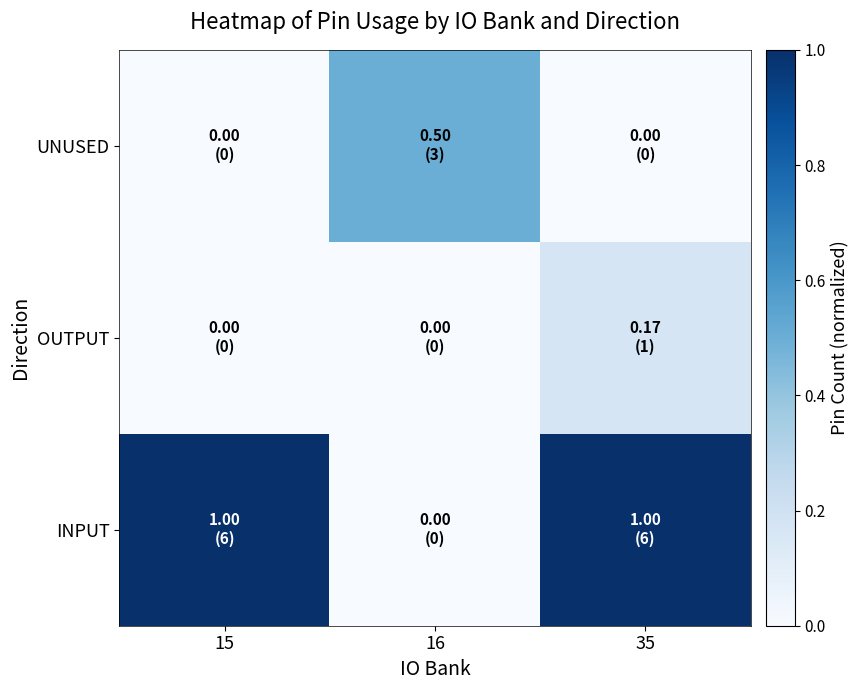

List the series in order of their overall mean, lowest first.

OUTPUT, UNUSED, INPUT